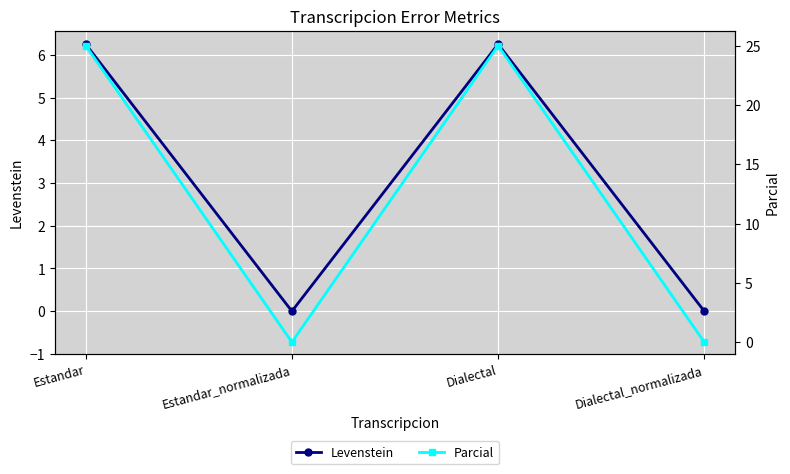

Reading left to right, what are all the values shown in this chart?

Levenstein: Estandar=6.2	Estandar_normalizada=0.0	Dialectal=6.2	Dialectal_normalizada=0.0
Parcial: Estandar=25.0	Estandar_normalizada=0.0	Dialectal=25.0	Dialectal_normalizada=0.0